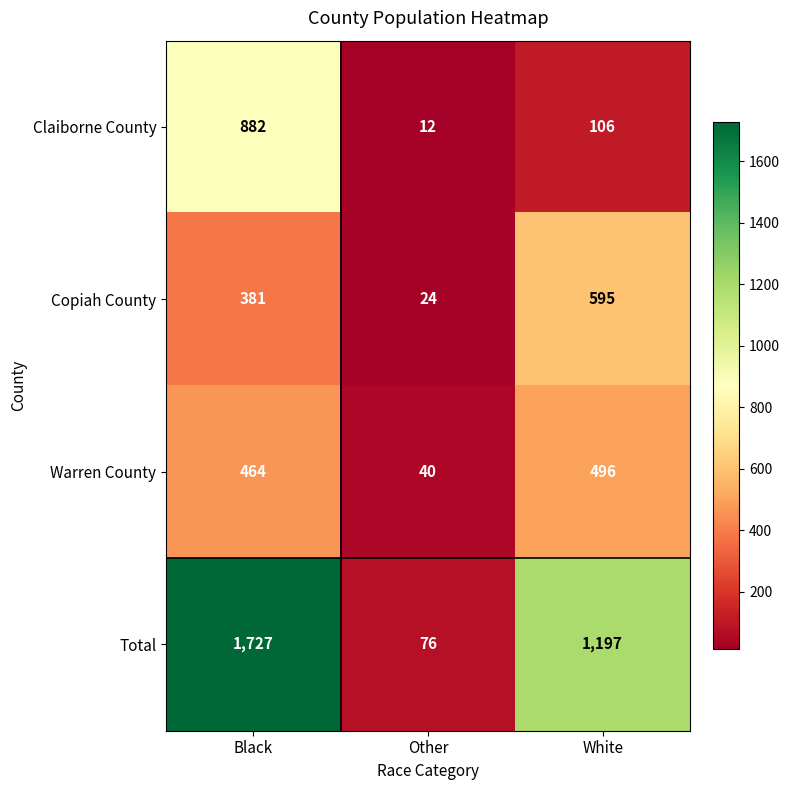

At which category is the sum across all series the highest?

Black